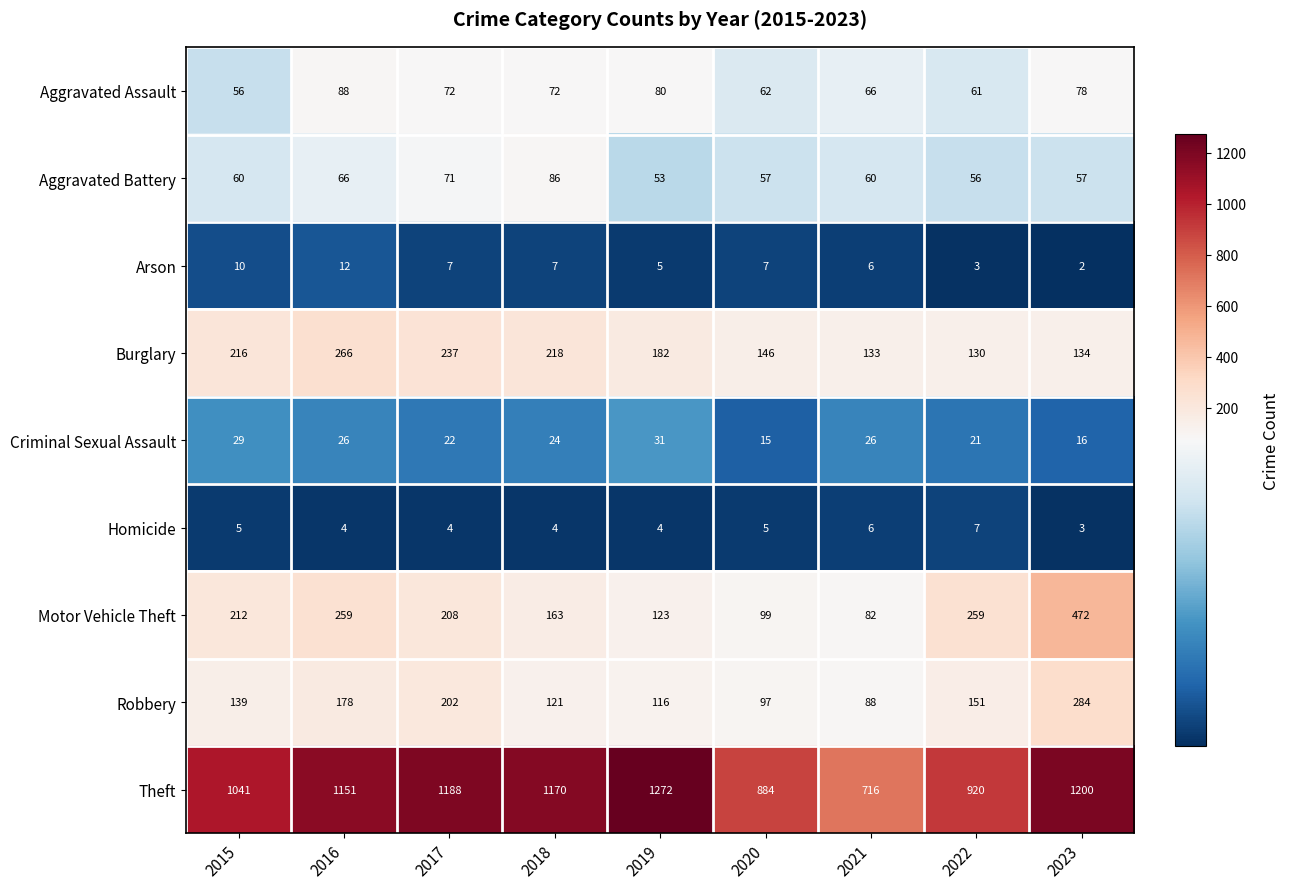

How many distinct data groups are displayed?

9